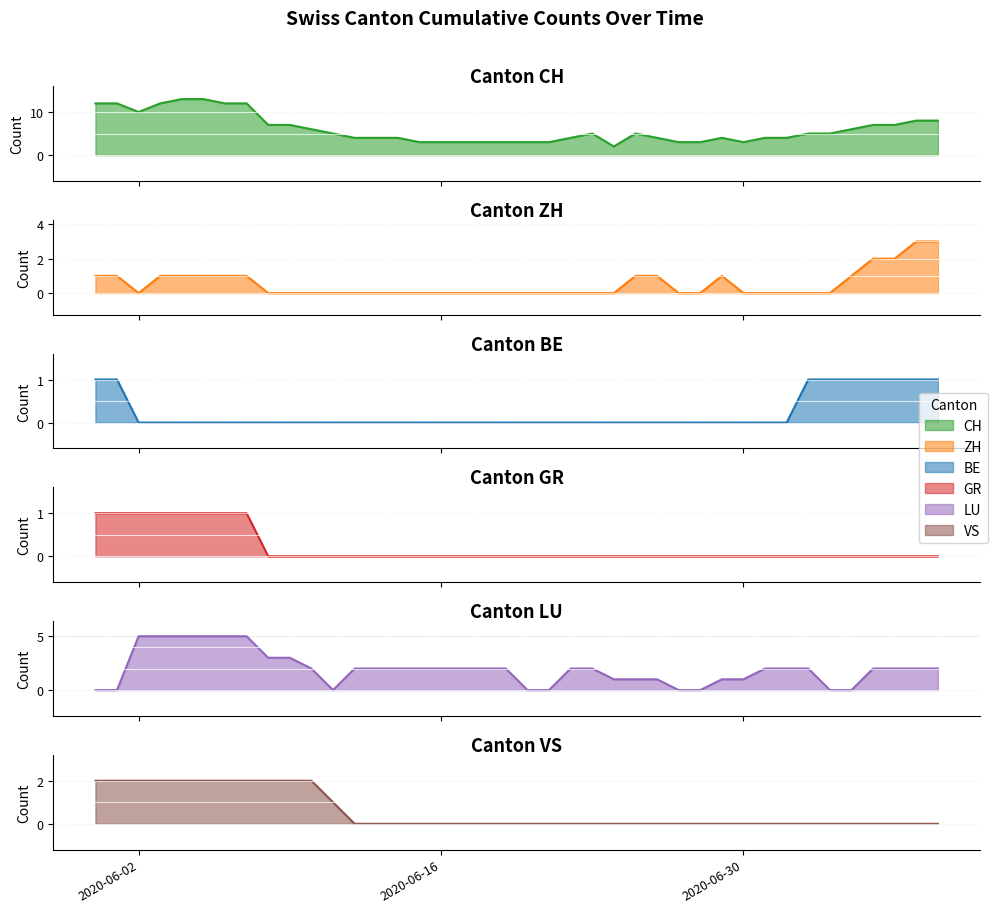

In LU, how many points are lower than both neighbors (excluding endpoints)?

1